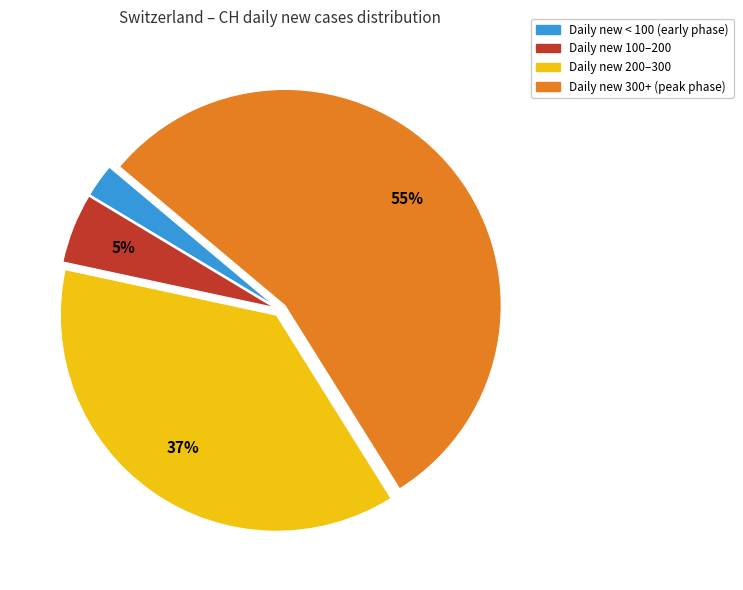

Count the number of slices in the pie.

4